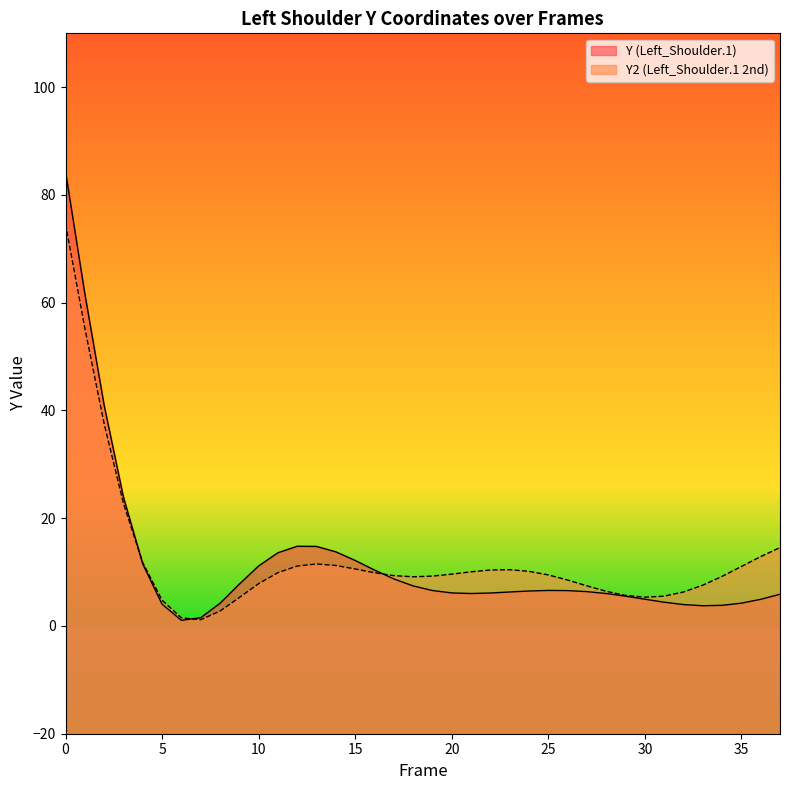

At how many categories does at least one series exceed 18?

4